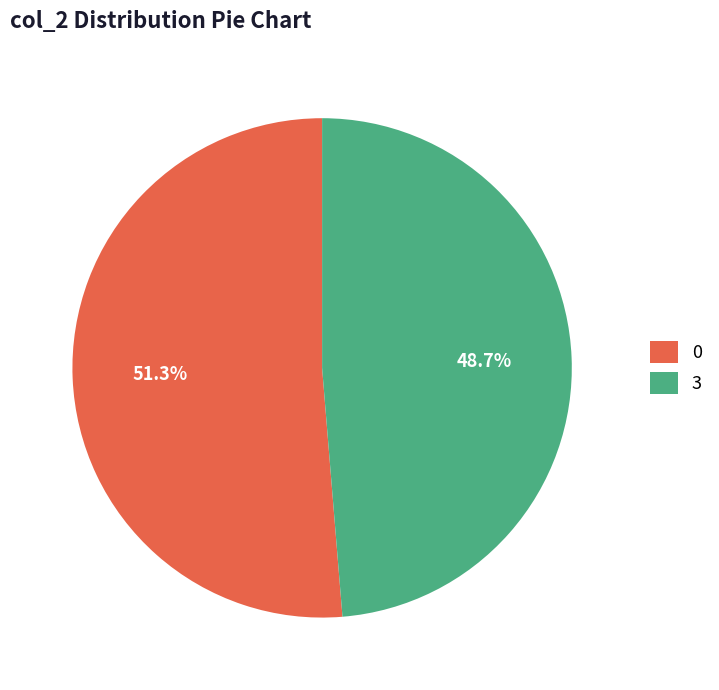

Rank the categories by value from lowest to highest.

3, 0